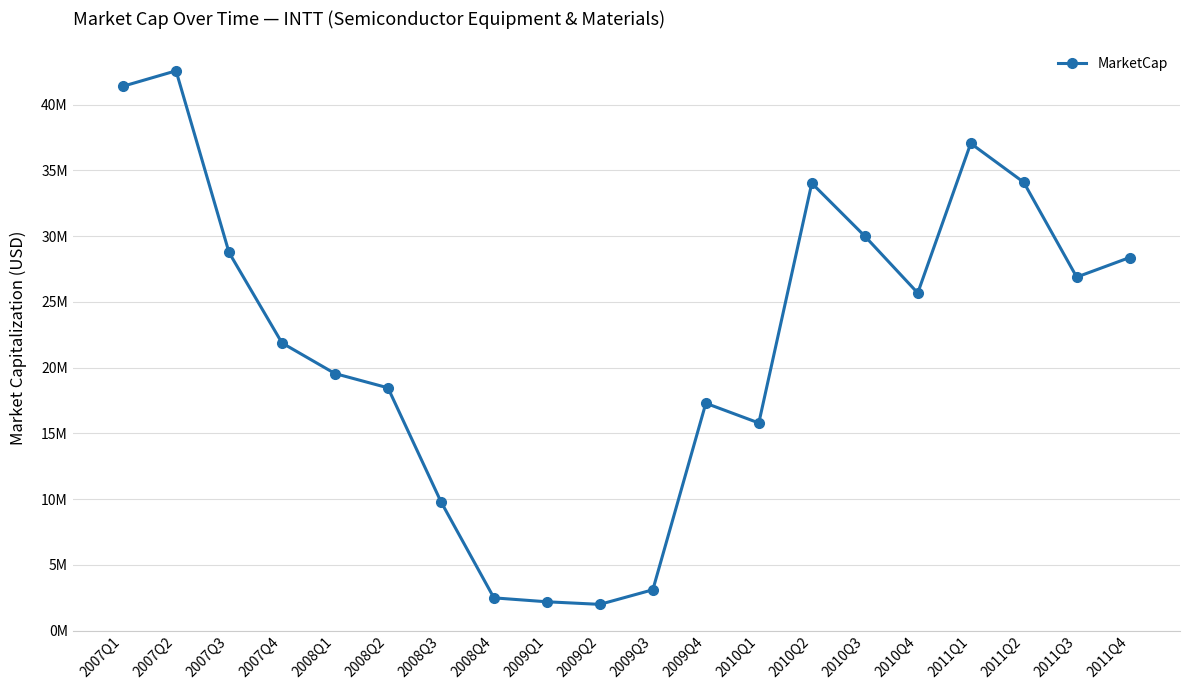

At which label does the data first exceed 25672757?

2007Q1